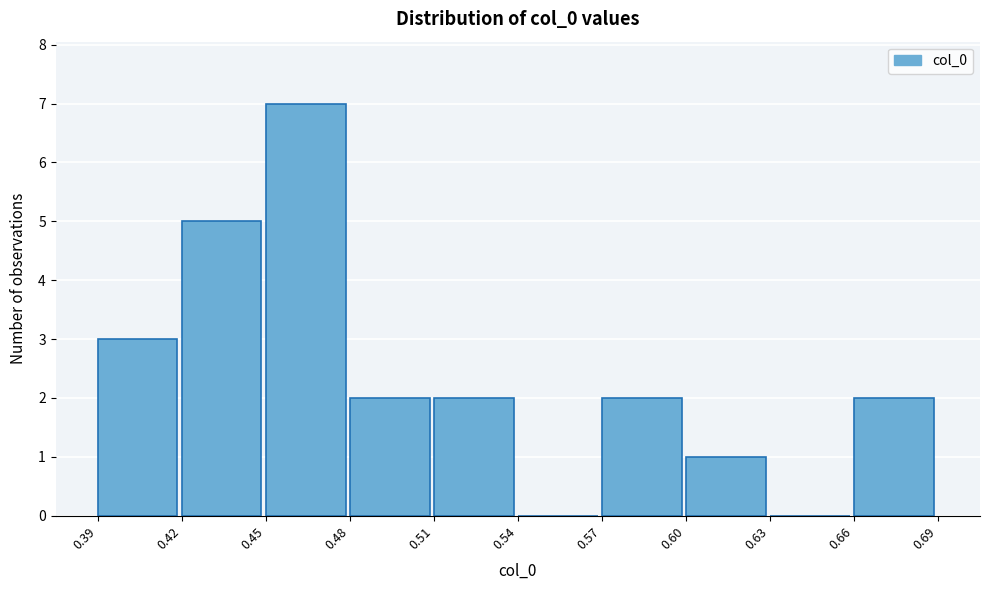

Reading left to right, extract all data points from this chart.

0.39=3	0.42=5	0.45=7	0.48=2	0.51=2	0.54=0	0.57=2	0.60=1	0.63=0	0.66=2